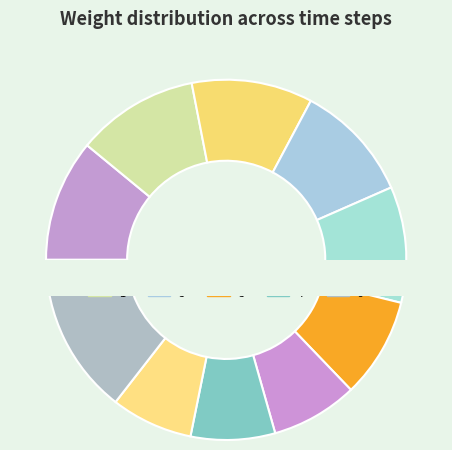

What portion of the pie excludes 1?

89.0%